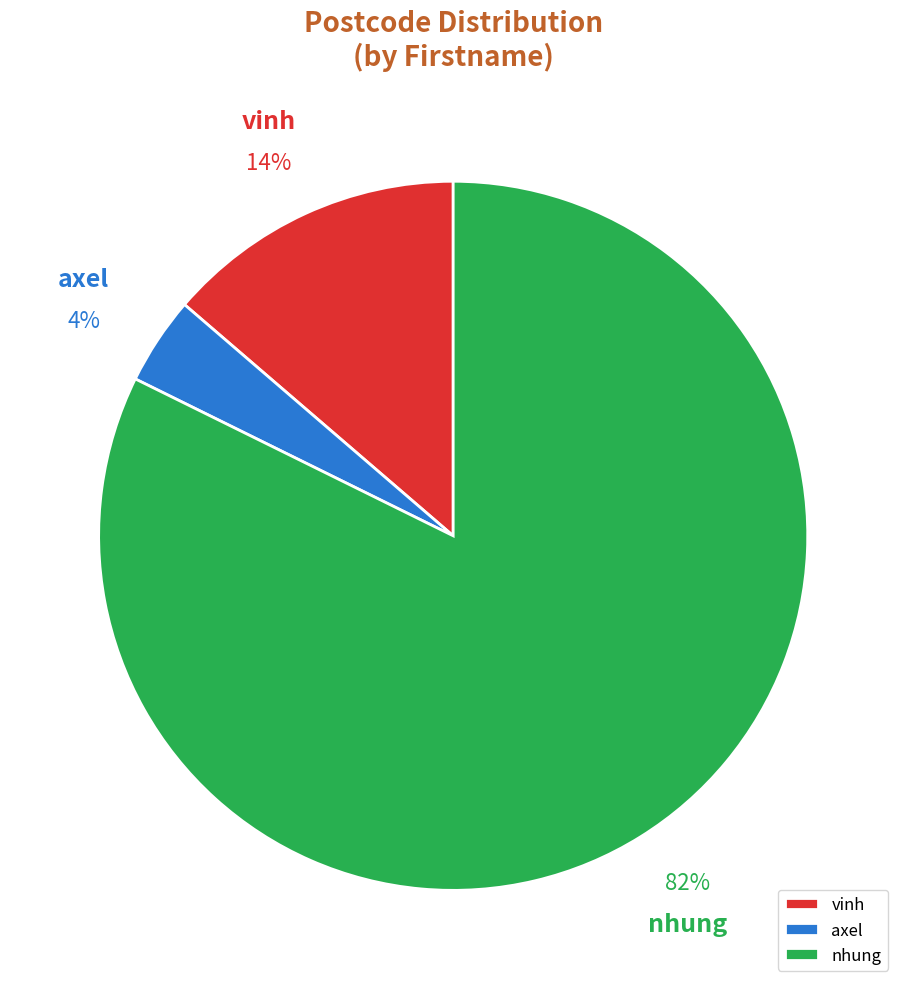

What is the ratio of the value at nhung to the value at axel?

20.5